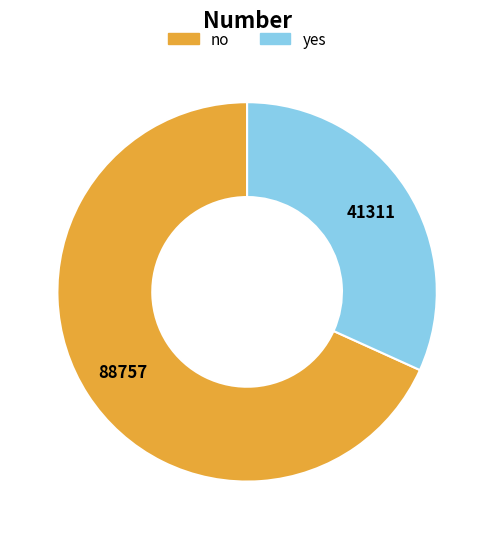

Which slice is the smallest?

yes